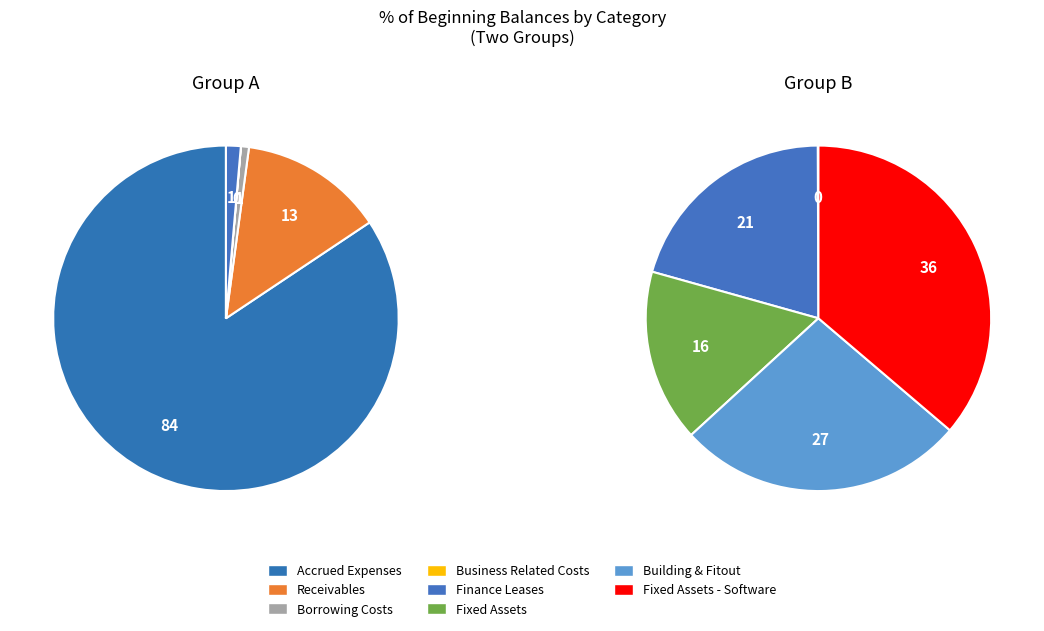

To the nearest percent, what is the average slice percentage?

12%